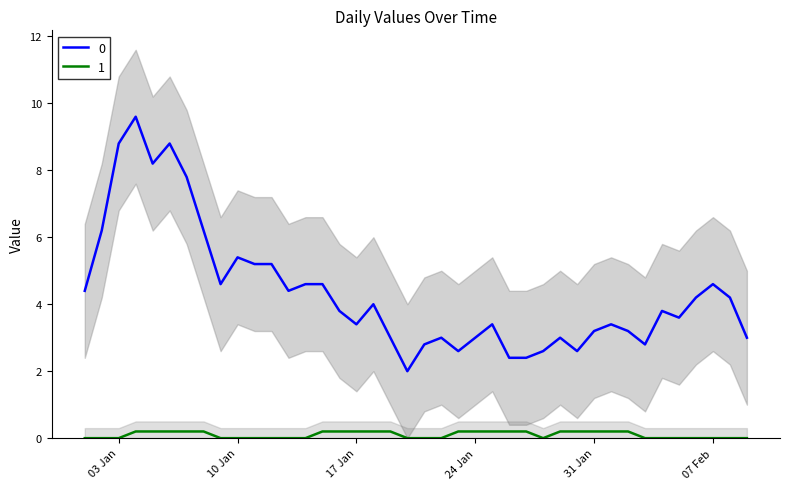

In 0, how many points are higher than both neighbors (excluding endpoints)?

13